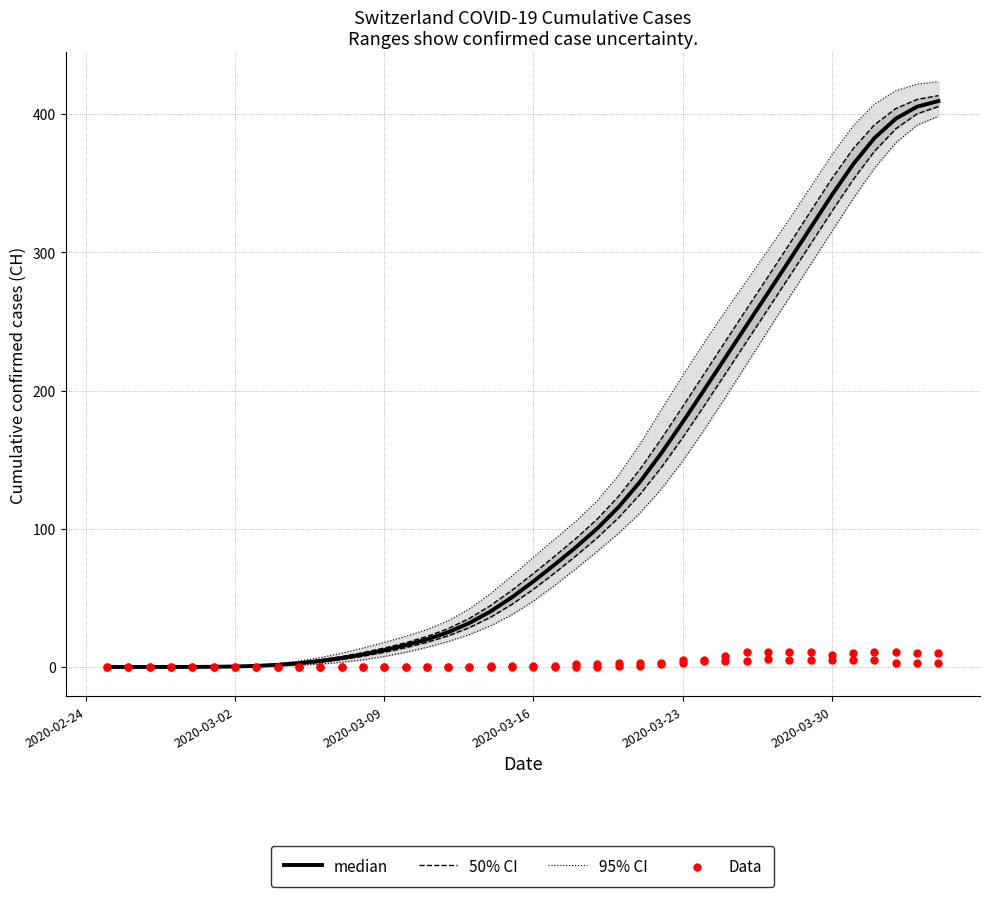

Is the value of Data at 31 greater than the value of median at 11?

Yes